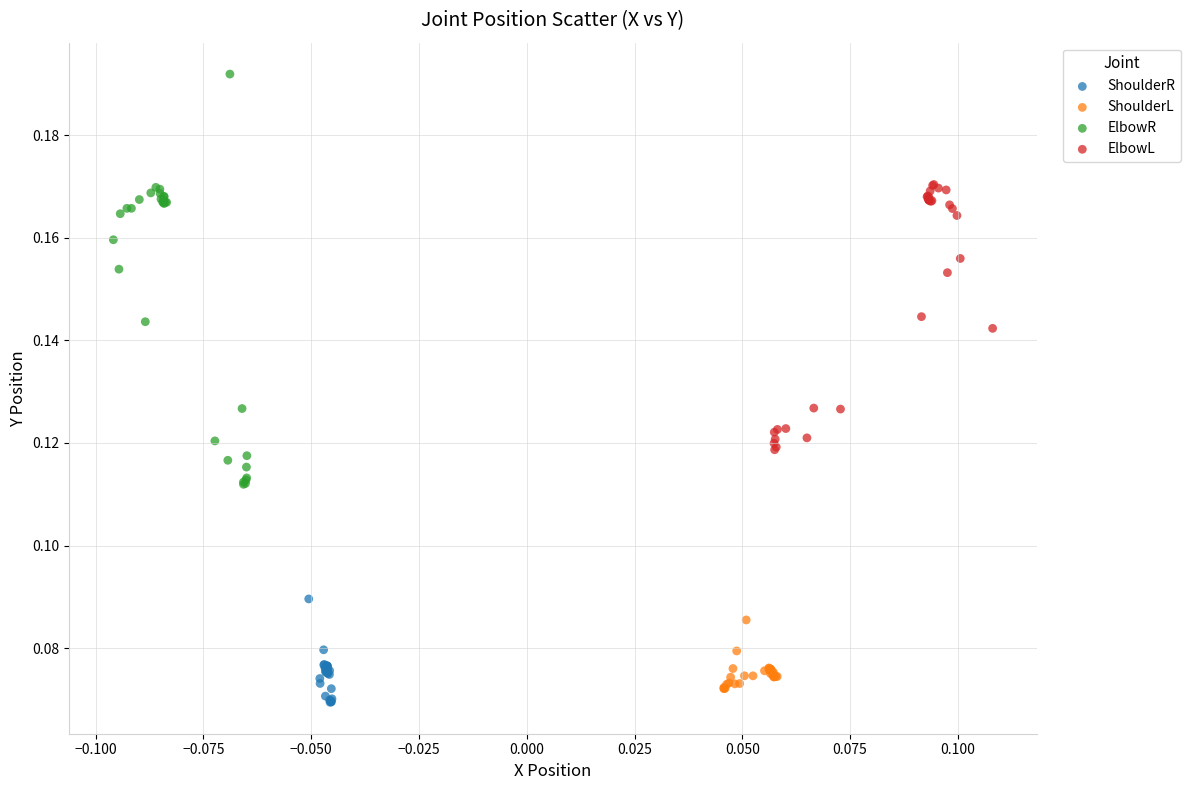

Which series contains the highest Y value?

ElbowR